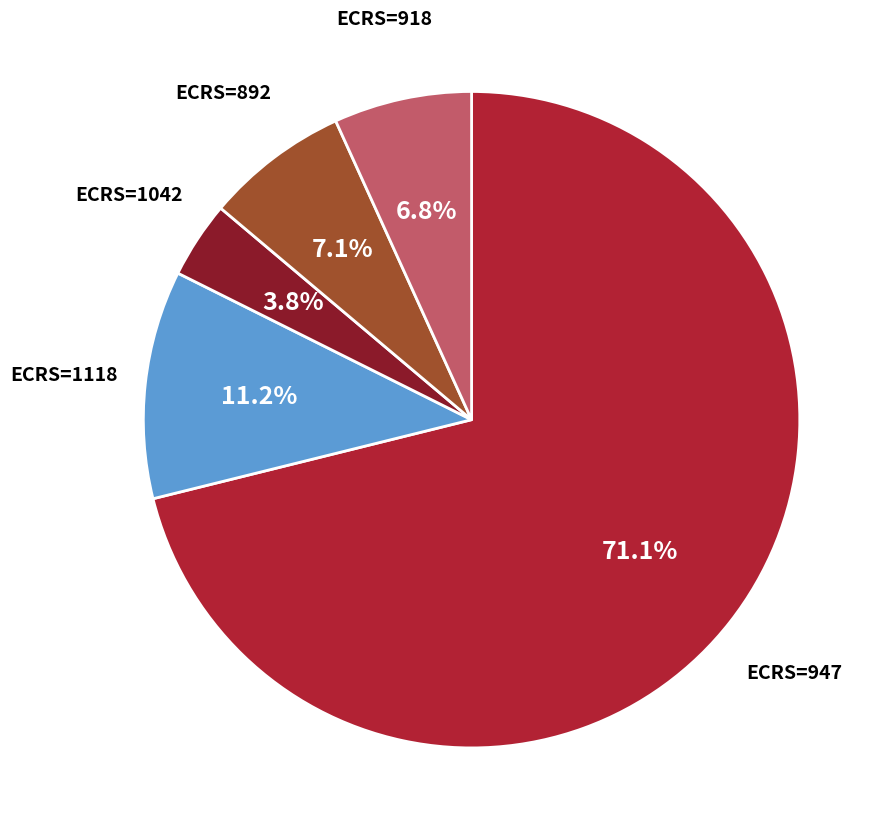

Does any single category account for the majority?

Yes